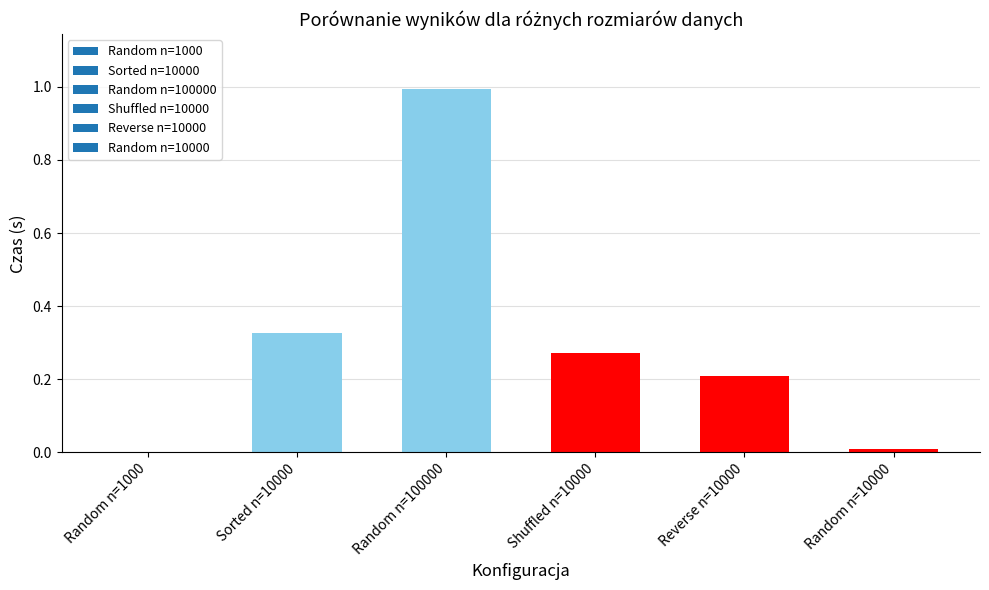

What is the sum of all values?

1.8